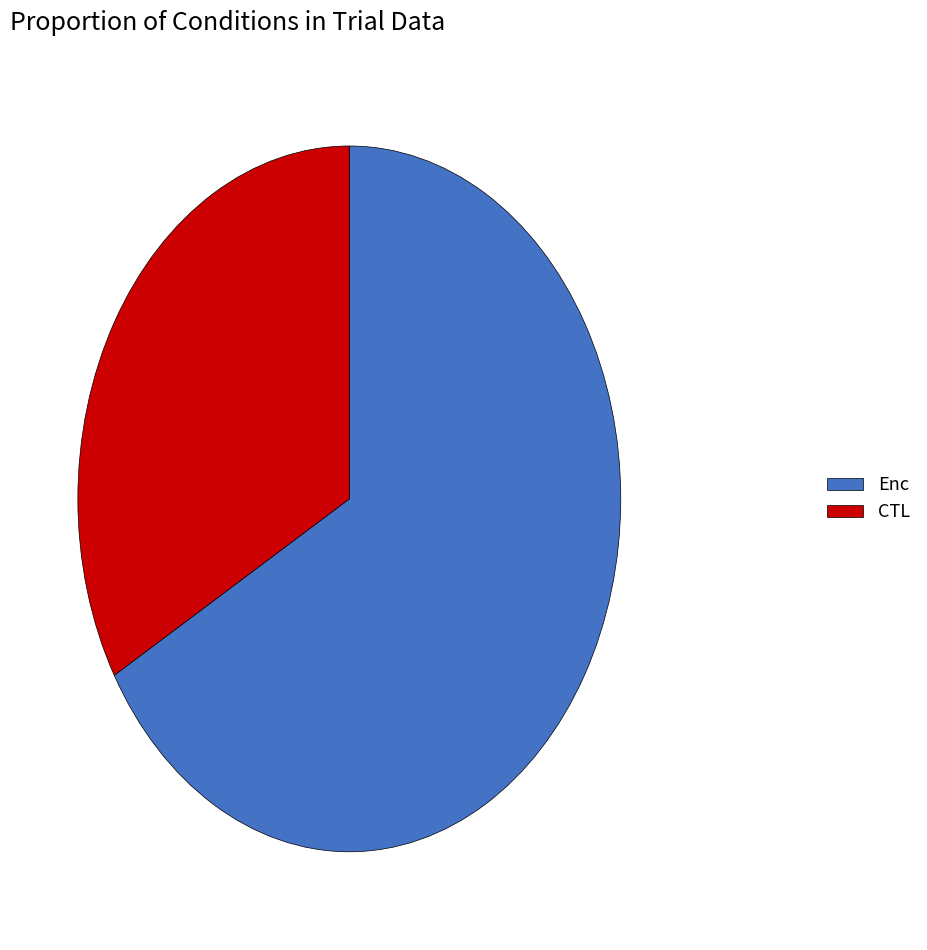

Does CTL account for over 50% of the chart?

No